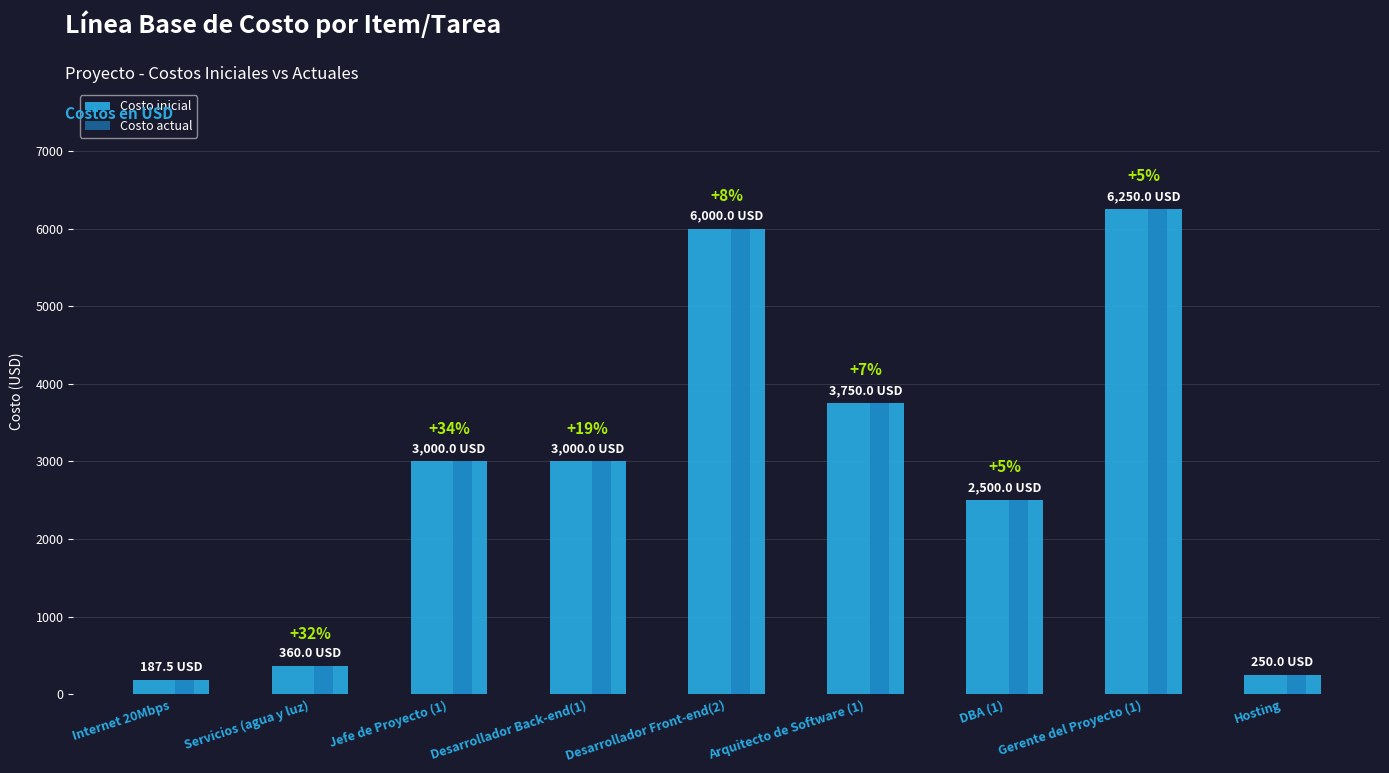

Reading left to right, list all the values displayed in this chart.

Costo inicial: 187.5	360.0	3000.0	3000.0	6000.0	3750.0	2500.0	6250.0	250.0
Costo actual: 187.5	360.0	3000.0	3000.0	6000.0	3750.0	2500.0	6250.0	250.0